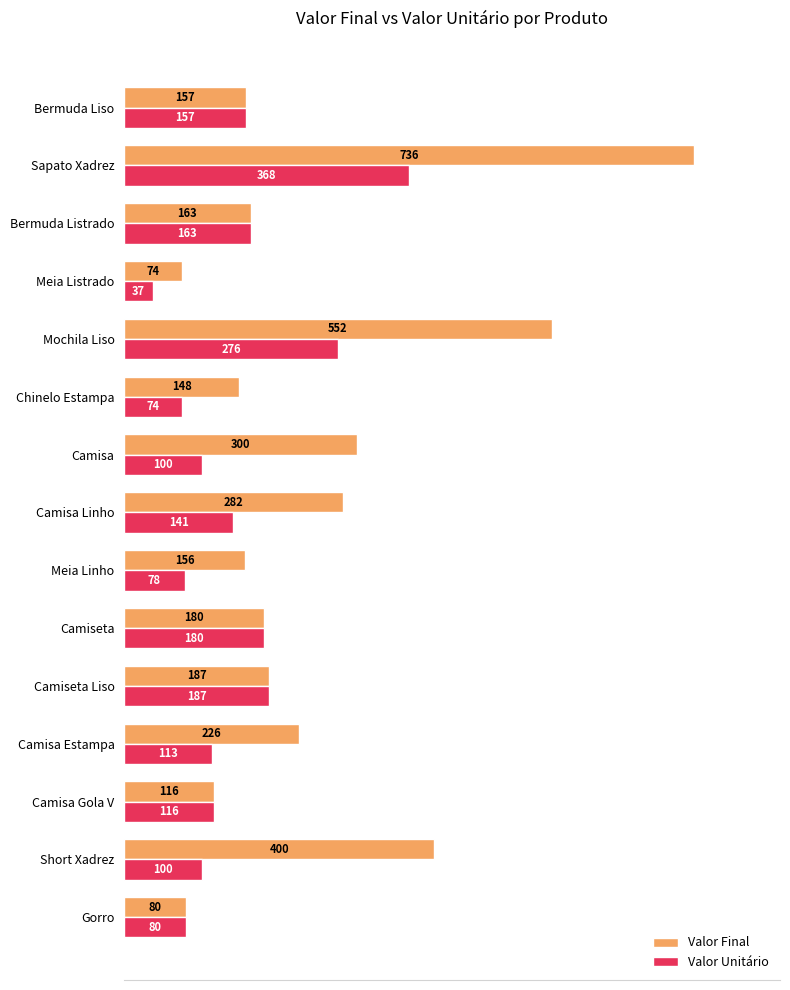

Rank the series at Camisa from lowest to highest value.

Valor Unitário, Valor Final